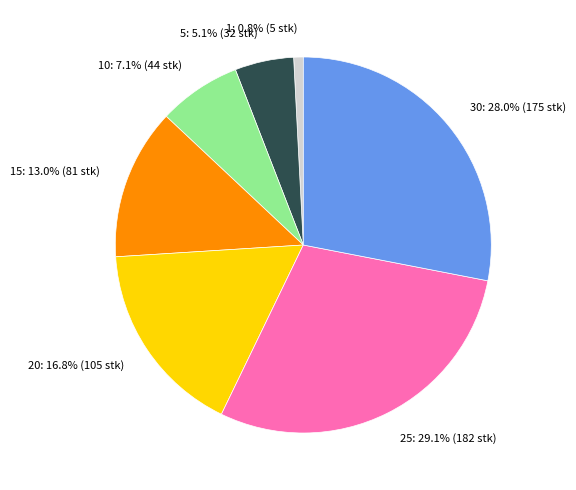

How many slices are in this pie chart?

7